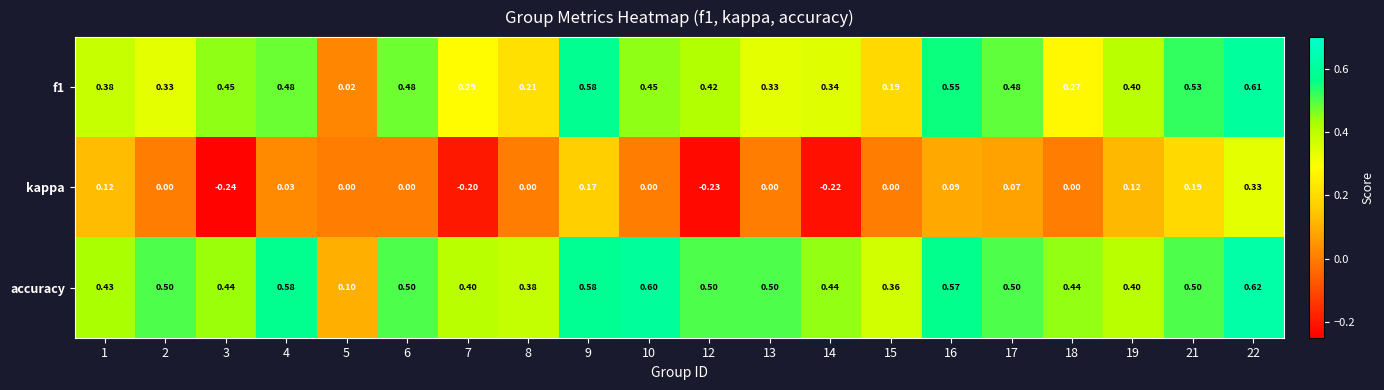

How many negative values does the kappa series have?

4